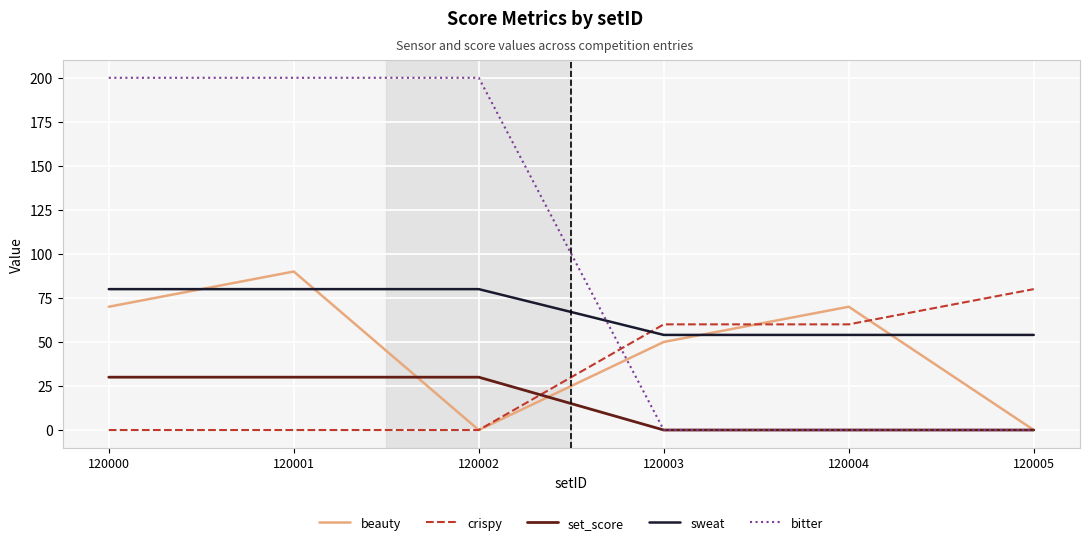

Where is the first local maximum for beauty?

120001